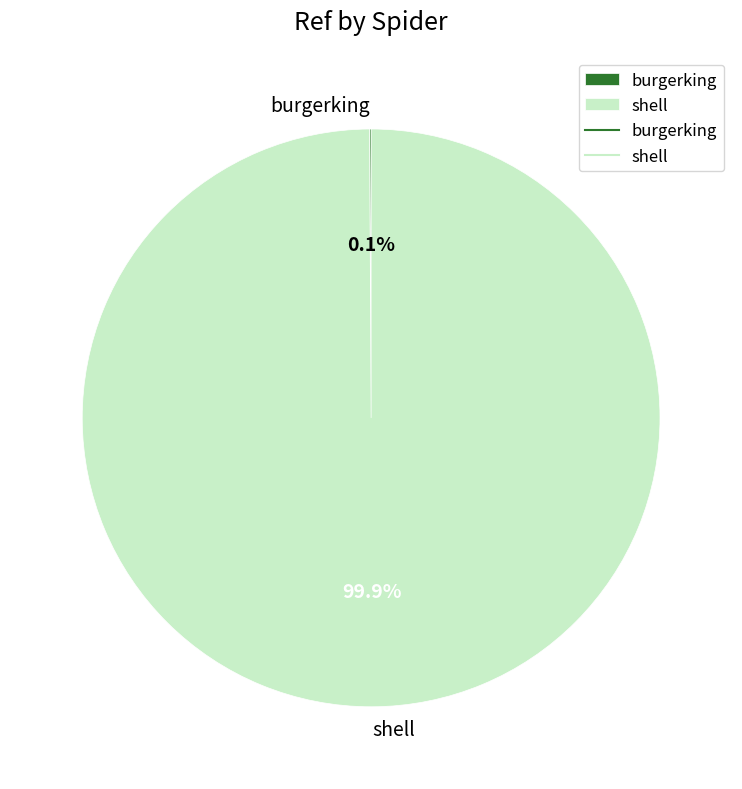

Which slice is the largest?

shell